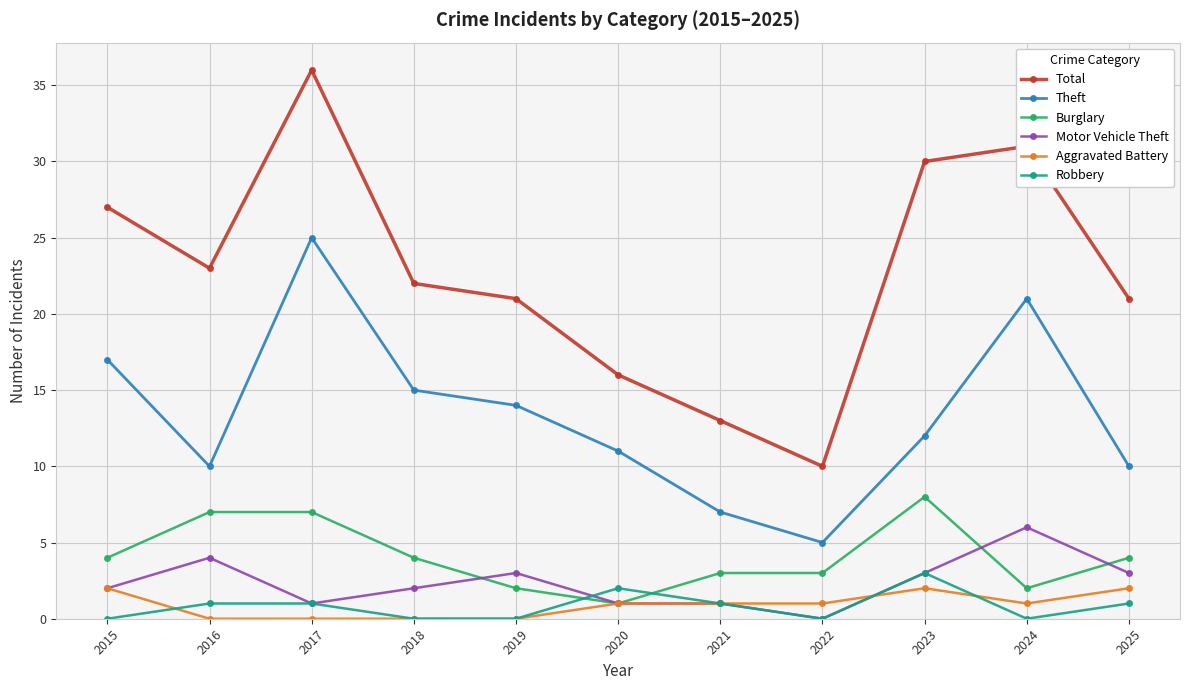

How many distinct data groups are displayed?

6